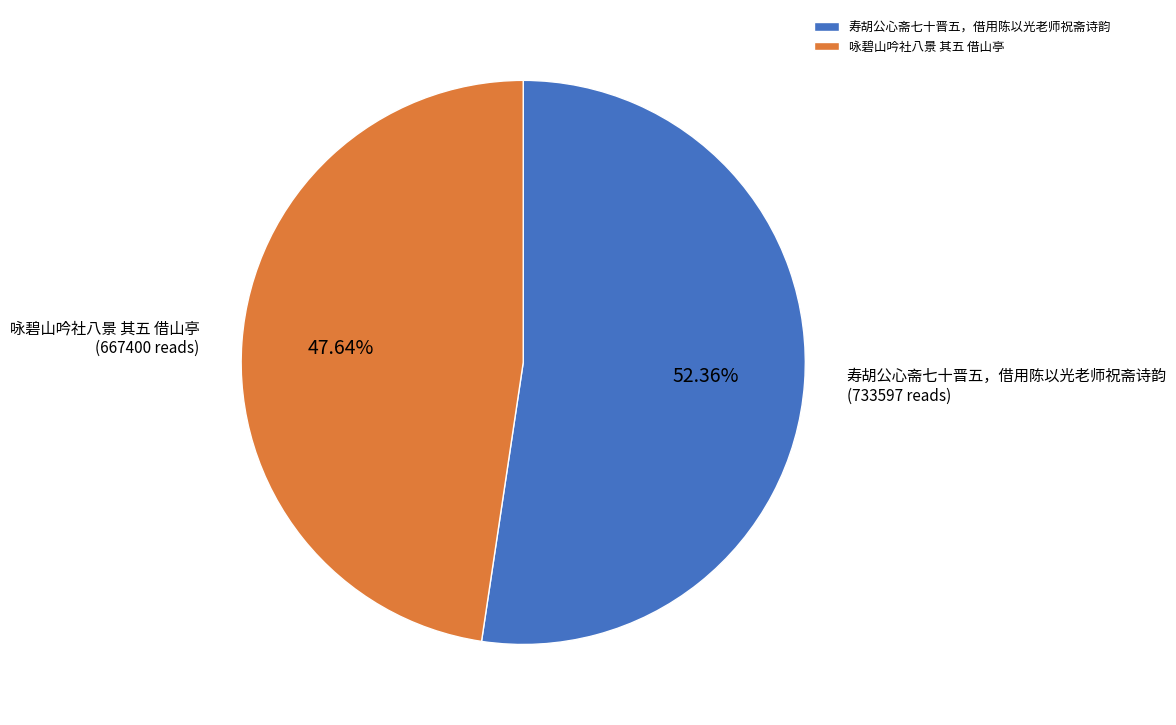

To the nearest percent, what percentage of the pie is 咏碧山吟社八景 其五 借山亭?

48%